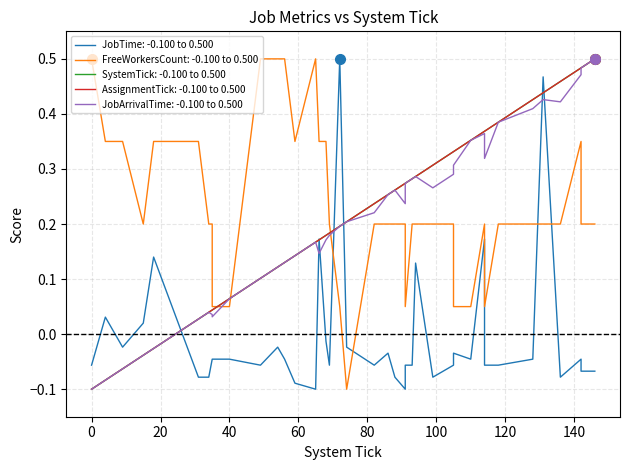

Reading left to right, list all the values displayed in this chart.

JobTime: -0.1	0.0	-0.0	0.0	0.1	-0.1	-0.1	-0.0	-0.0	-0.0	-0.1	-0.0	-0.0	-0.1	-0.1	0.2	-0.0	-0.1	0.5	-0.0	-0.1	-0.0	-0.1	-0.1	-0.1	-0.1	0.1	-0.1	-0.1	-0.0	-0.0	0.2	-0.1	-0.1	-0.0	0.5	-0.1	-0.0	-0.1	-0.1
FreeWorkersCount: 0.5	0.3	0.3	0.2	0.3	0.3	0.2	0.2	0.0	0.0	0.5	0.5	0.5	0.3	0.5	0.3	0.3	0.2	0.0	-0.1	0.2	0.2	0.2	0.2	0.0	0.2	0.2	0.2	0.2	0.0	0.0	0.2	0.0	0.2	0.2	0.2	0.2	0.3	0.2	0.2
SystemTick: -0.1	-0.1	-0.1	-0.0	-0.0	0.0	0.0	0.0	0.0	0.1	0.1	0.1	0.1	0.1	0.2	0.2	0.2	0.2	0.2	0.2	0.2	0.3	0.3	0.3	0.3	0.3	0.3	0.3	0.3	0.3	0.4	0.4	0.4	0.4	0.4	0.4	0.5	0.5	0.5	0.5
AssignmentTick: -0.1	-0.1	-0.1	-0.0	-0.0	0.0	0.0	0.0	0.0	0.1	0.1	0.1	0.1	0.1	0.2	0.2	0.2	0.2	0.2	0.2	0.2	0.3	0.3	0.3	0.3	0.3	0.3	0.3	0.3	0.3	0.4	0.4	0.4	0.4	0.4	0.4	0.5	0.5	0.5	0.5
JobArrivalTime: -0.1	-0.1	-0.1	-0.0	-0.0	0.0	0.0	0.0	0.0	0.1	0.1	0.1	0.1	0.1	0.2	0.1	0.2	0.2	0.2	0.2	0.2	0.3	0.3	0.2	0.3	0.3	0.3	0.3	0.3	0.3	0.4	0.4	0.3	0.4	0.4	0.4	0.4	0.5	0.5	0.5